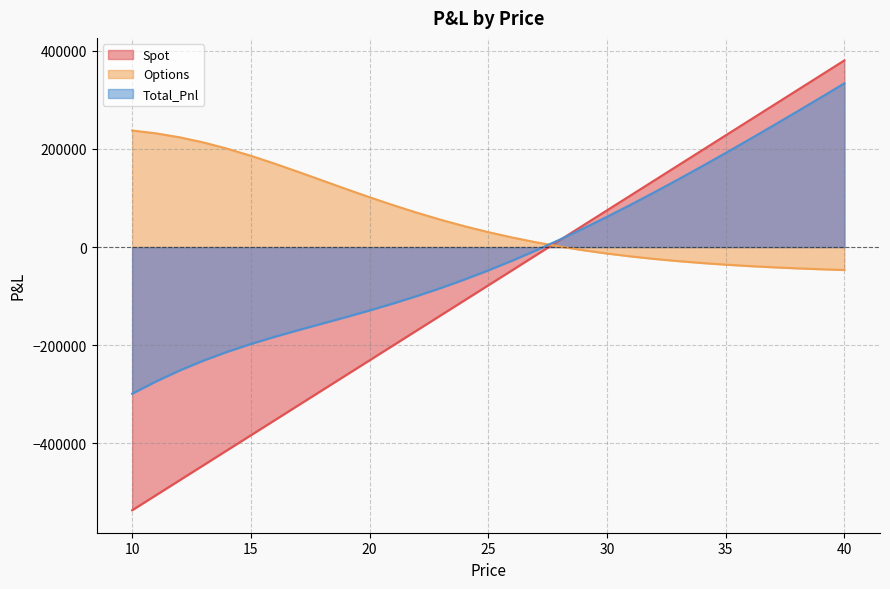

Which category has the highest value in the Spot series?

40